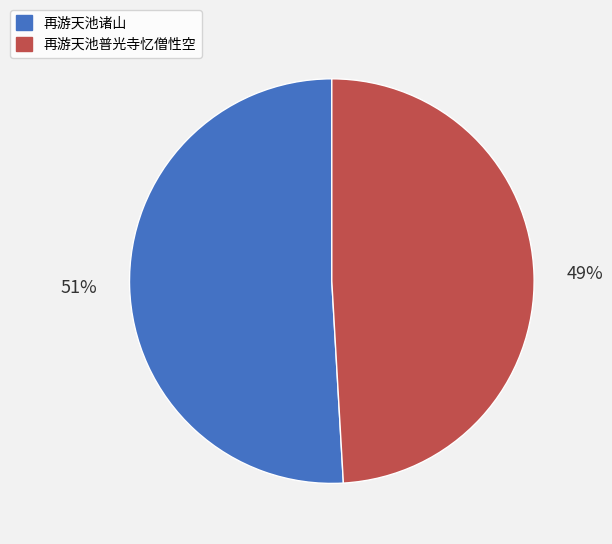

True or false: 再游天池普光寺忆僧性空 accounts for 57% of the total.

False